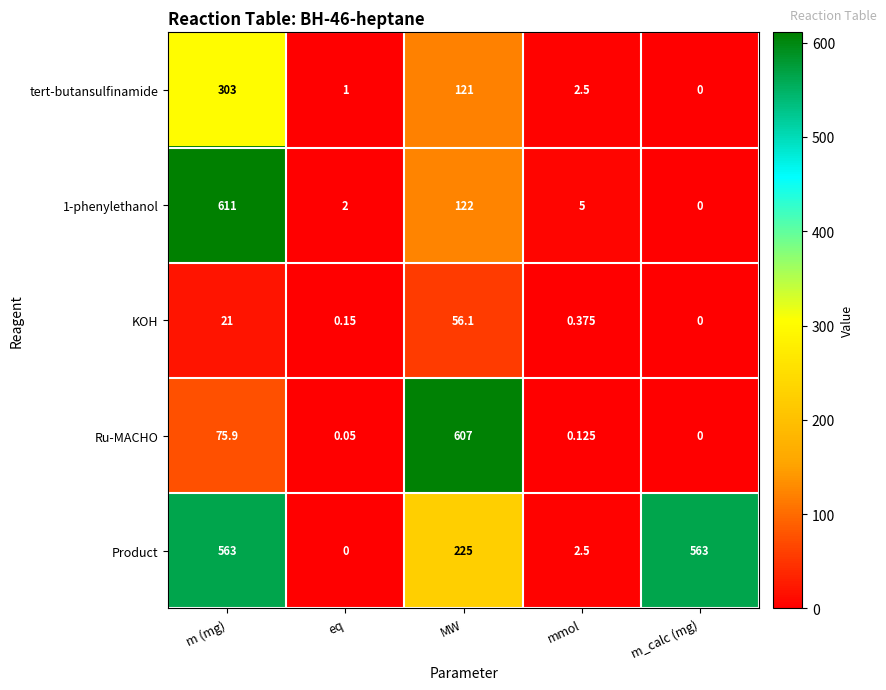

At which label is Ru-MACHO closest to 303?

m (mg)